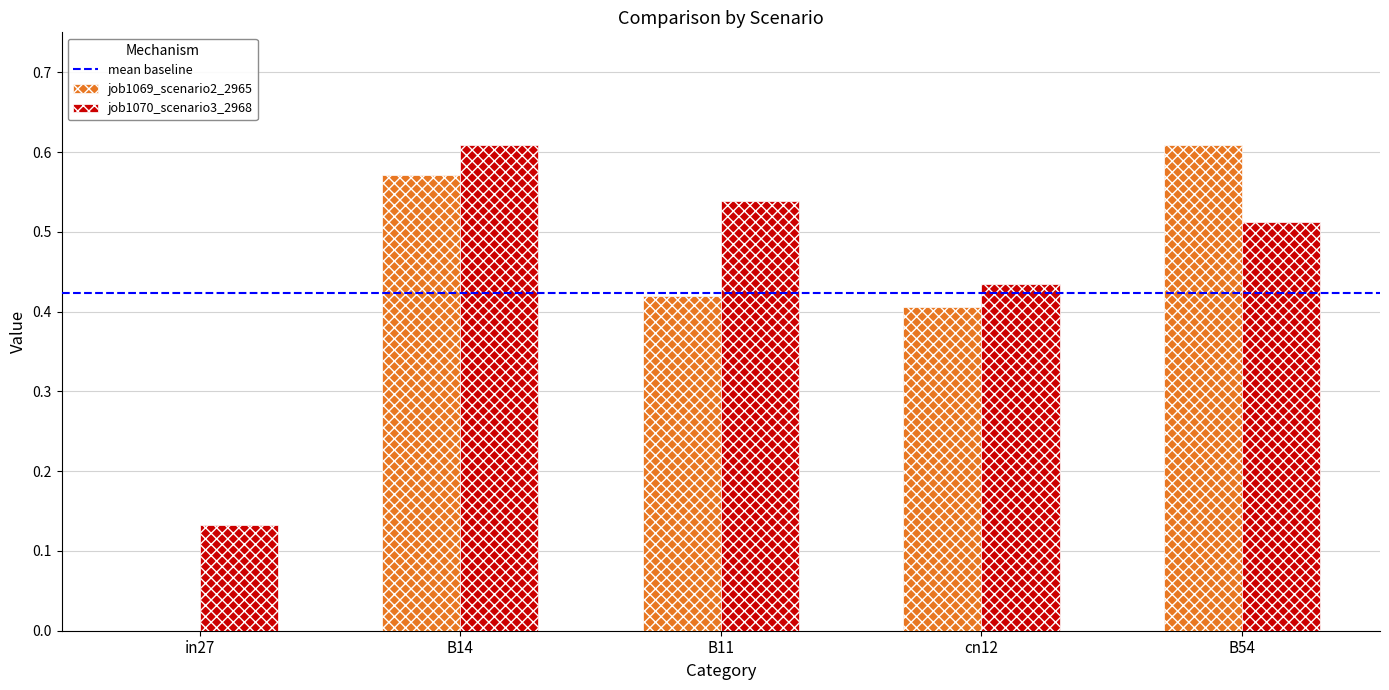

How many data points in job1069_scenario2_2965 are above 0?

4